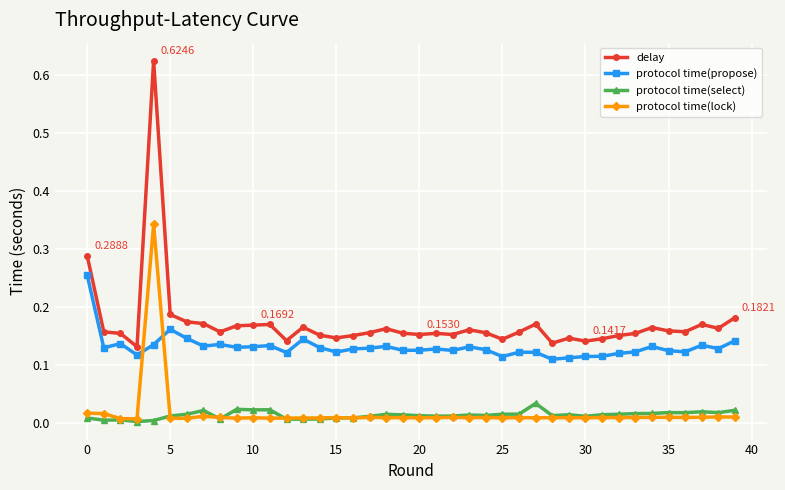

True or false: delay and protocol time(lock) intersect in this chart.

False